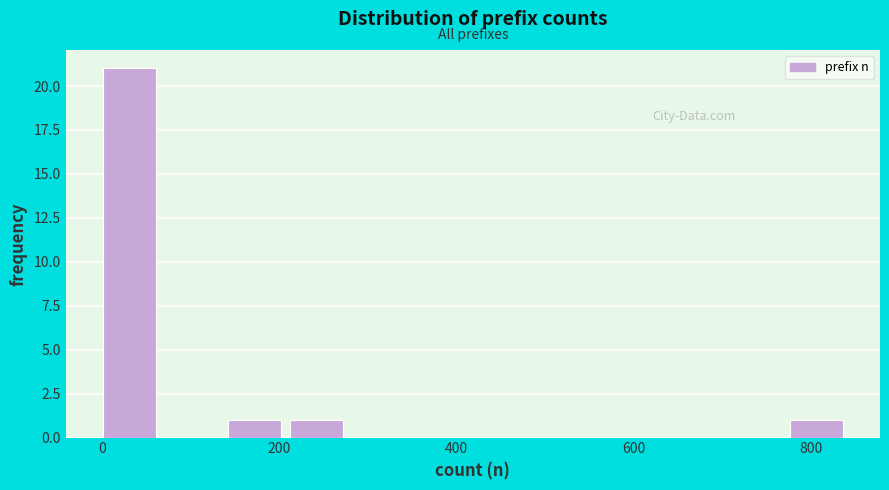

Read against the x-axis, roughly where is the centre of the tallest bar?

40